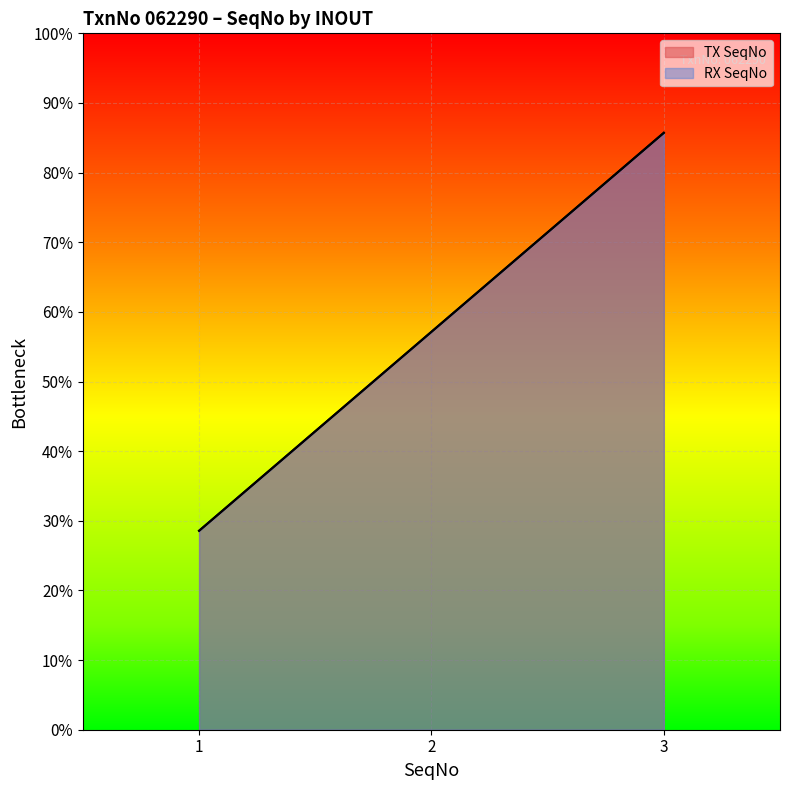

At which label is RX SeqNo closest to 2?

2